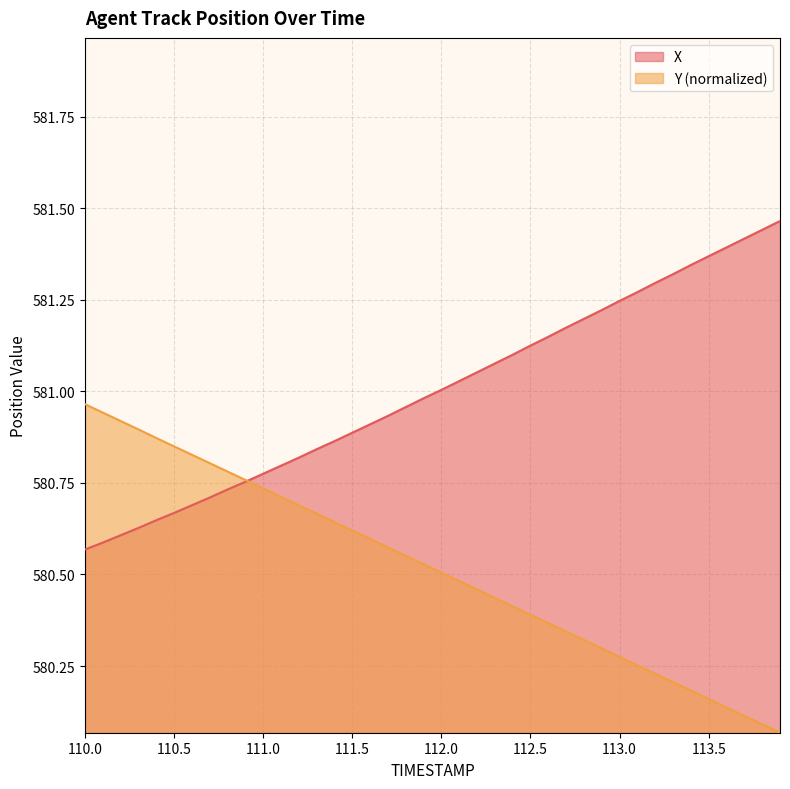

The X series shows 333.7 at 110.5. True or false?

False